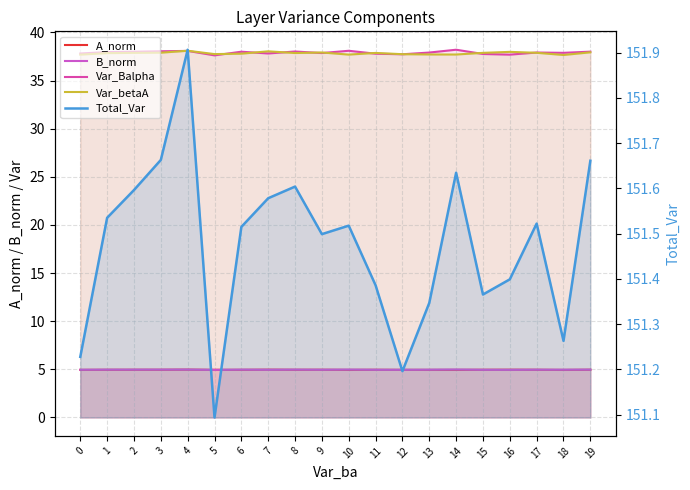

Reading right to left, extract all data points from this chart.

A_norm: 19=5.0	18=4.9	17=5.0	16=5.0	15=5.0	14=5.0	13=5.0	12=5.0	11=5.0	10=5.0	9=5.0	8=5.0	7=5.0	6=5.0	5=5.0	4=5.0	3=5.0	2=5.0	1=5.0	0=5.0
B_norm: 19=5.0	18=5.0	17=5.0	16=5.0	15=5.0	14=5.0	13=5.0	12=5.0	11=5.0	10=5.0	9=5.0	8=5.0	7=5.0	6=5.0	5=4.9	4=5.0	3=5.0	2=5.0	1=5.0	0=5.0
Var_Balpha: 19=38.0	18=37.9	17=37.9	16=37.7	15=37.8	14=38.2	13=37.9	12=37.7	11=37.8	10=38.1	9=37.9	8=38.0	7=37.8	6=38.0	5=37.6	4=38.1	3=38.0	2=38.0	1=38.0	0=37.8
Var_betaA: 19=37.9	18=37.7	17=37.9	16=38.0	15=37.9	14=37.7	13=37.7	12=37.7	11=37.9	10=37.7	9=37.9	8=37.9	7=38.0	6=37.8	5=37.8	4=38.1	3=37.9	2=37.9	1=37.9	0=37.7
Total_Var: 19=151.7	18=151.3	17=151.5	16=151.4	15=151.4	14=151.6	13=151.3	12=151.2	11=151.4	10=151.5	9=151.5	8=151.6	7=151.6	6=151.5	5=151.1	4=151.9	3=151.7	2=151.6	1=151.5	0=151.2